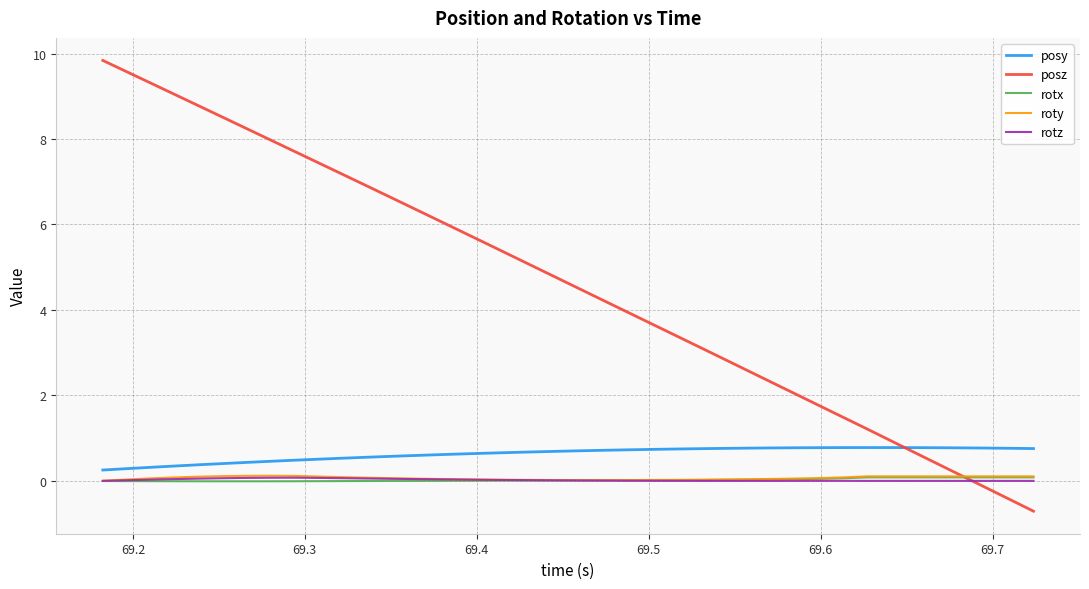

What is the minimum value shown in the chart?

-0.7